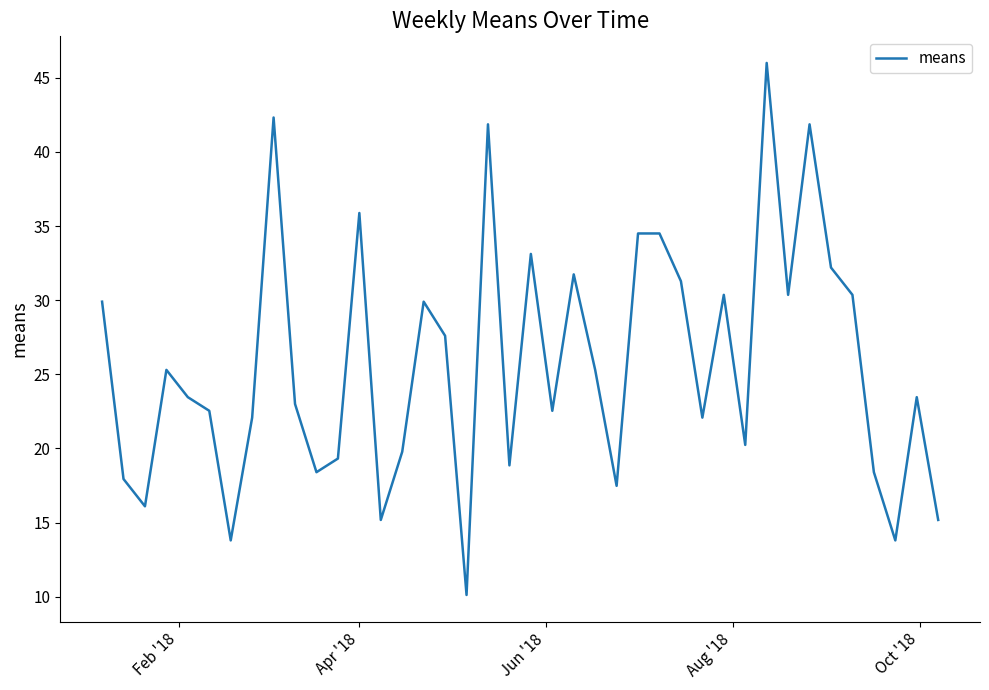

What is the sum of all values?

1028.1